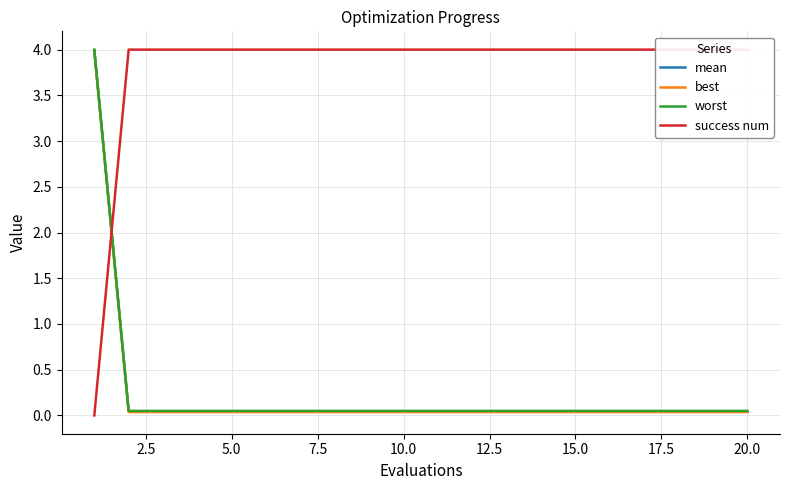

Which series ends up on top after the final intersection of success num and worst?

success num